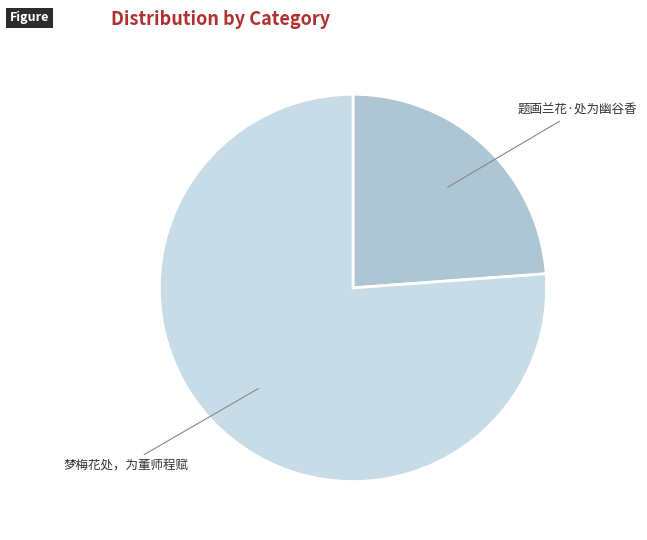

Does 梦梅花处，为董师程赋 account for over 50% of the chart?

Yes